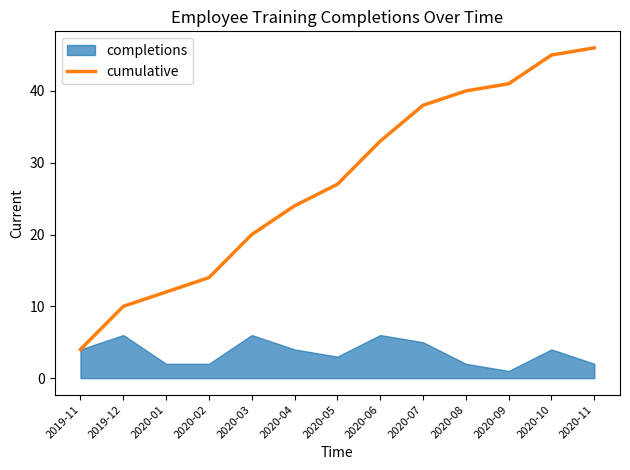

Is it true that cumulative equals 16 at 2019-12?

False